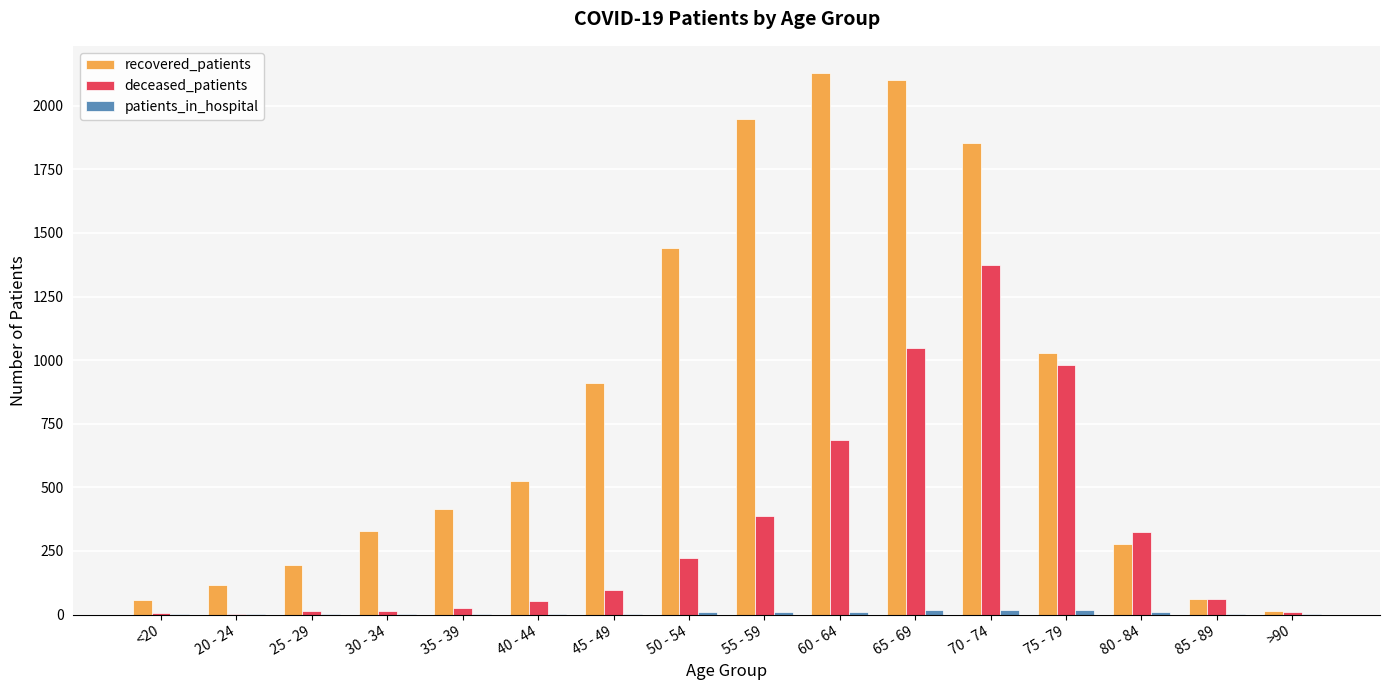

The deceased_patients series shows 216 at 75 - 79. True or false?

False